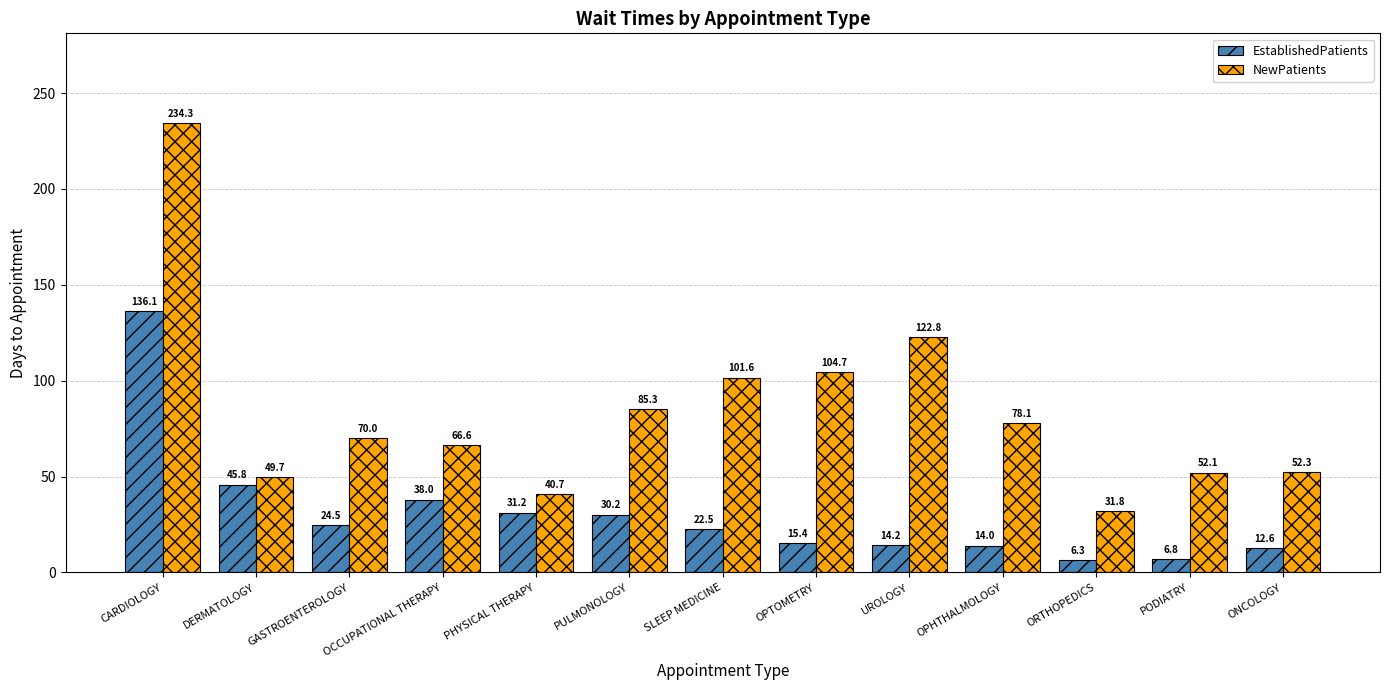

The value of NewPatients at SLEEP MEDICINE is 101.6. True or false?

True